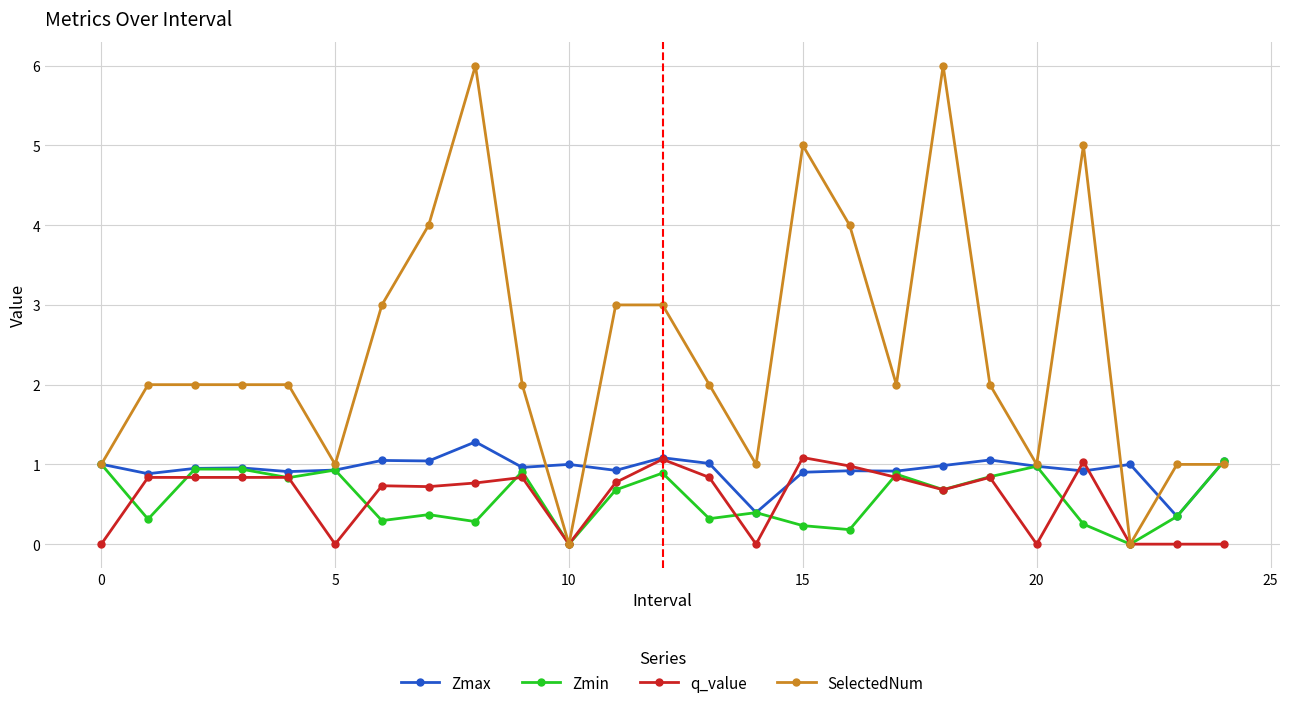

Which series has the largest total across all categories?

SelectedNum